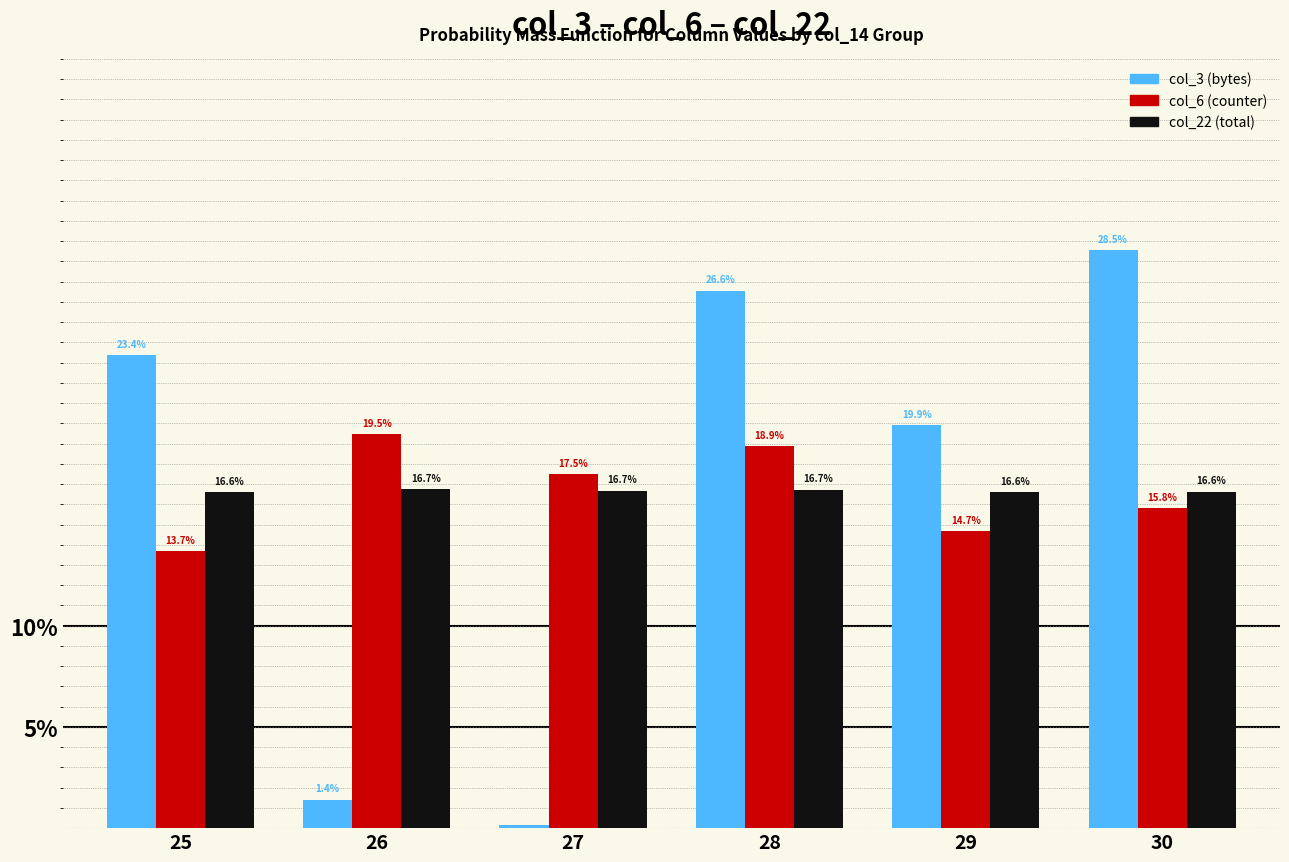

How many groups of bars are there?

6